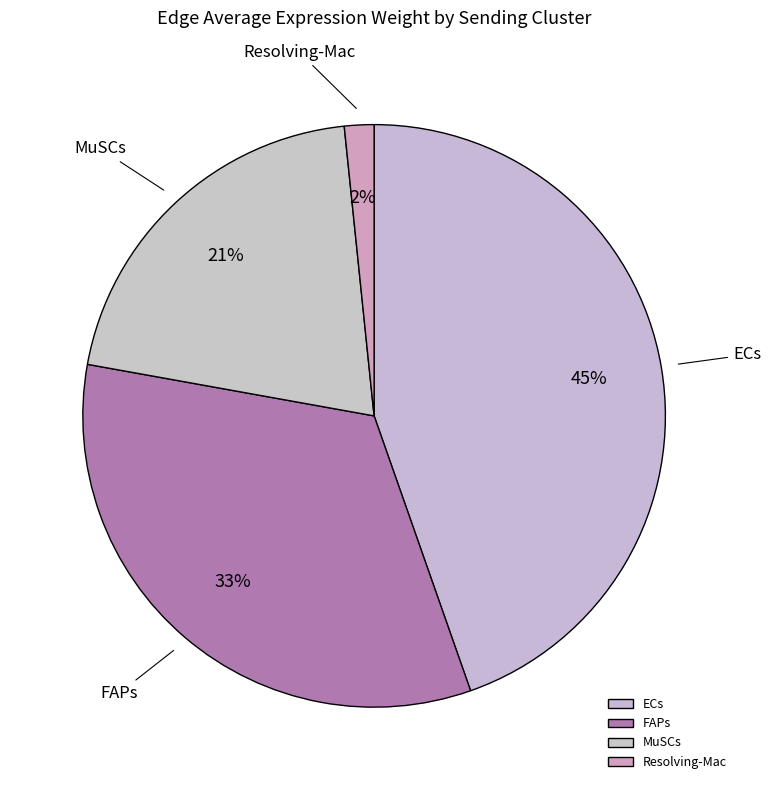

Is there any slice that represents more than half of the pie?

No